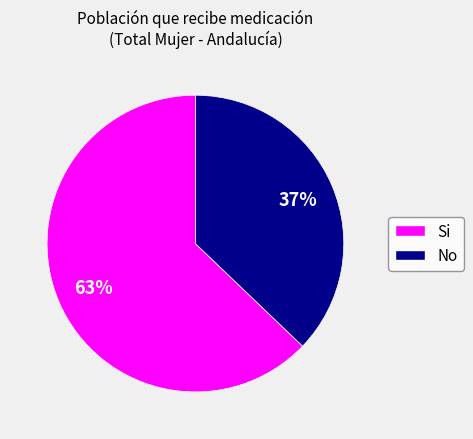

Is it true that No is 30% of the pie?

False